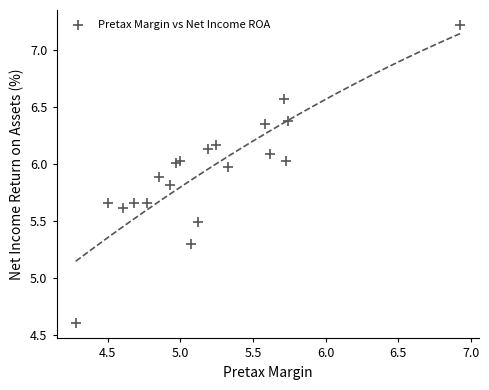

What Y value in the scatter plot is closest to 5?

5.3